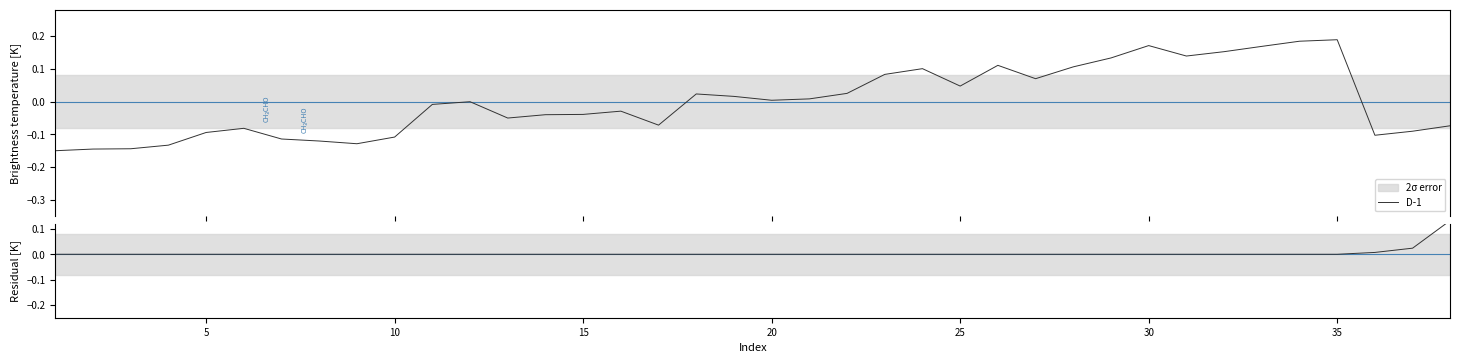

Which series has the largest total across all categories?

Residual